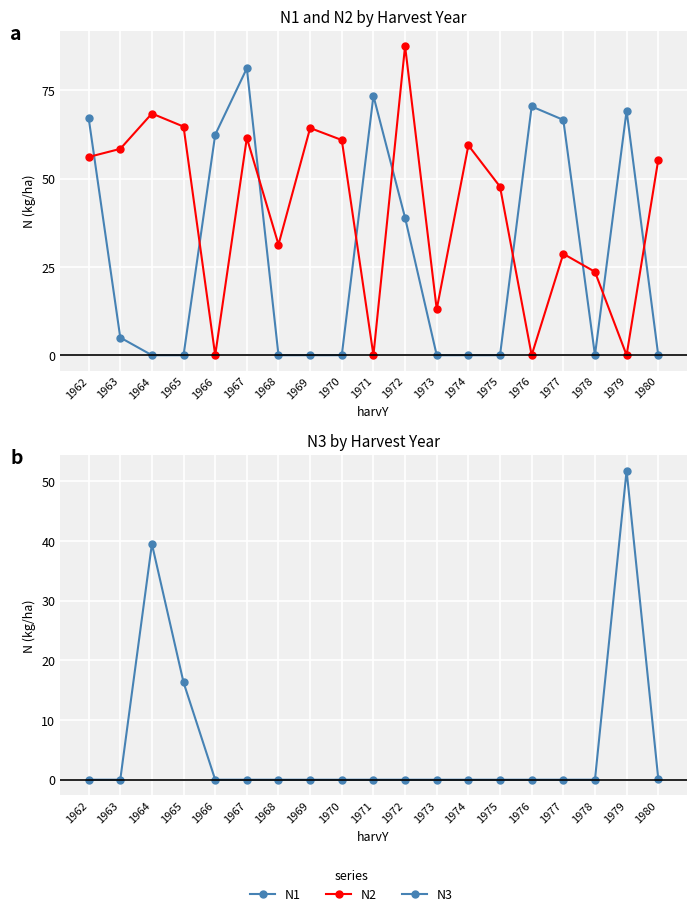

At which category does N1 reach its first local valley?

1978